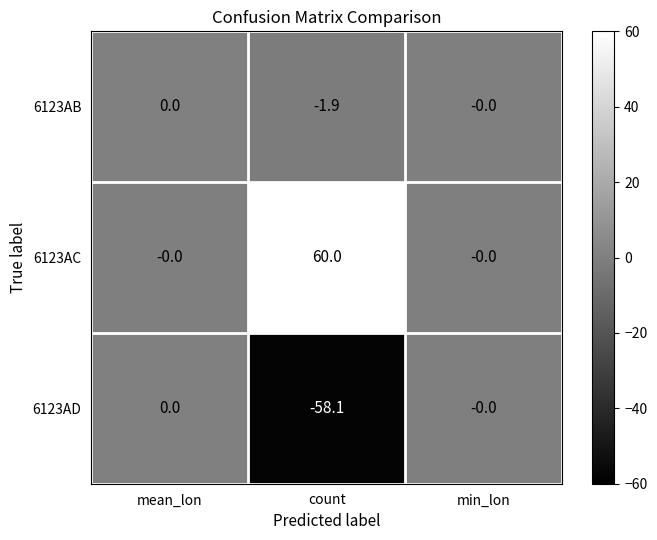

List the series in order of their overall mean, highest first.

6123AC, 6123AB, 6123AD